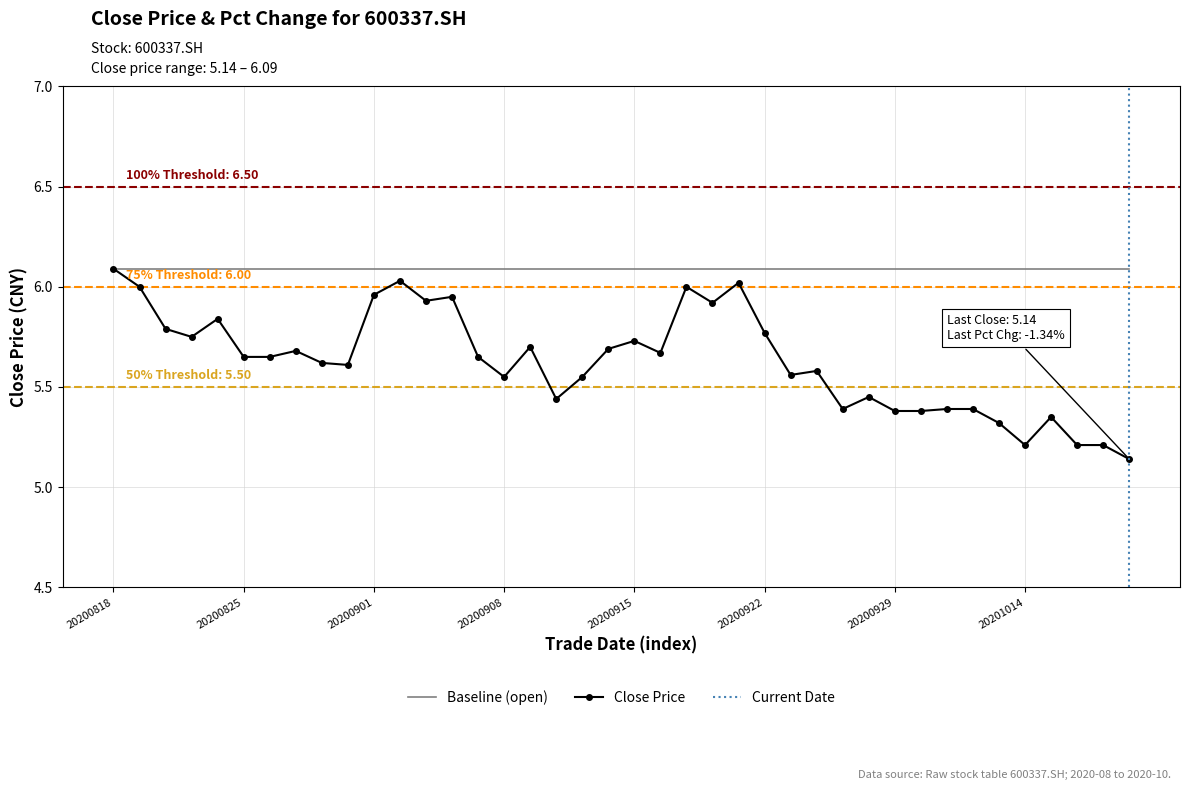

Rank the categories by value from lowest to highest.

20201020, 20201014, 20201016, 20201019, 20201013, 20201015, 20200929, 20200930, 20200925, 20201009, 20201012, 20200910, 20200928, 20200908, 20200911, 20200923, 20200924, 20200831, 20200828, 20200825, 20200826, 20200907, 20200916, 20200827, 20200914, 20200909, 20200915, 20200821, 20200922, 20200820, 20200824, 20200918, 20200903, 20200904, 20200901, 20200819, 20200917, 20200921, 20200902, 20200818